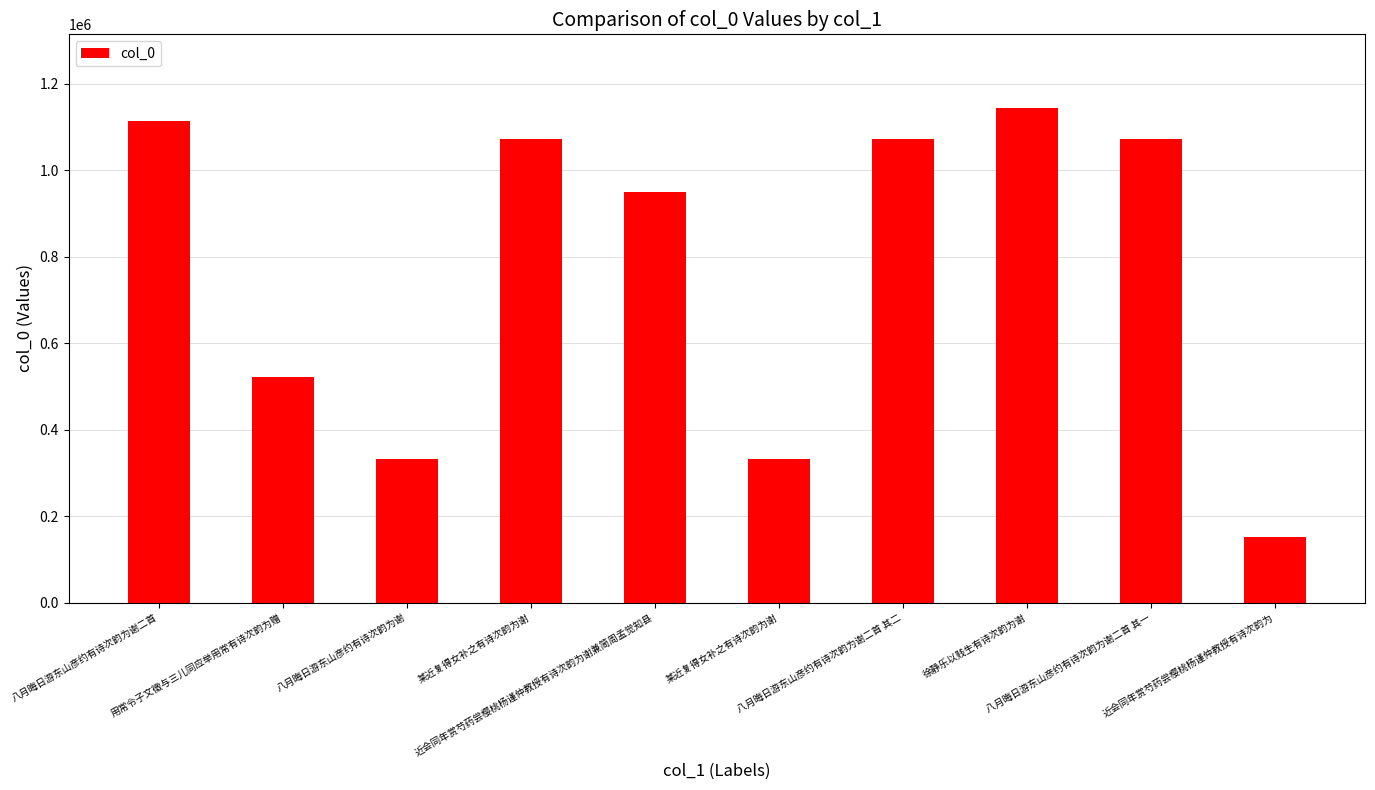

Reading left to right, list all the values displayed in this chart.

八月晦日游东山彦约有诗次韵为谢二首=1113816	用常令子文徵与三儿同应举用常有诗次韵为赠=522307	八月晦日游东山彦约有诗次韵为谢=331049	某近复得女补之有诗次韵为谢=1070797	近会同年赏芍药尝樱桃杨谨仲教授有诗次韵为谢兼简周孟觉知县=948672	某近复得女补之有诗次韵为谢=331042	八月晦日游东山彦约有诗次韵为谢二首 其二=1070812	徐静乐以贱生有诗次韵为谢=1142519	八月晦日游东山彦约有诗次韵为谢二首 其一=1070811	近会同年赏芍药尝樱桃杨谨仲教授有诗次韵为=152054